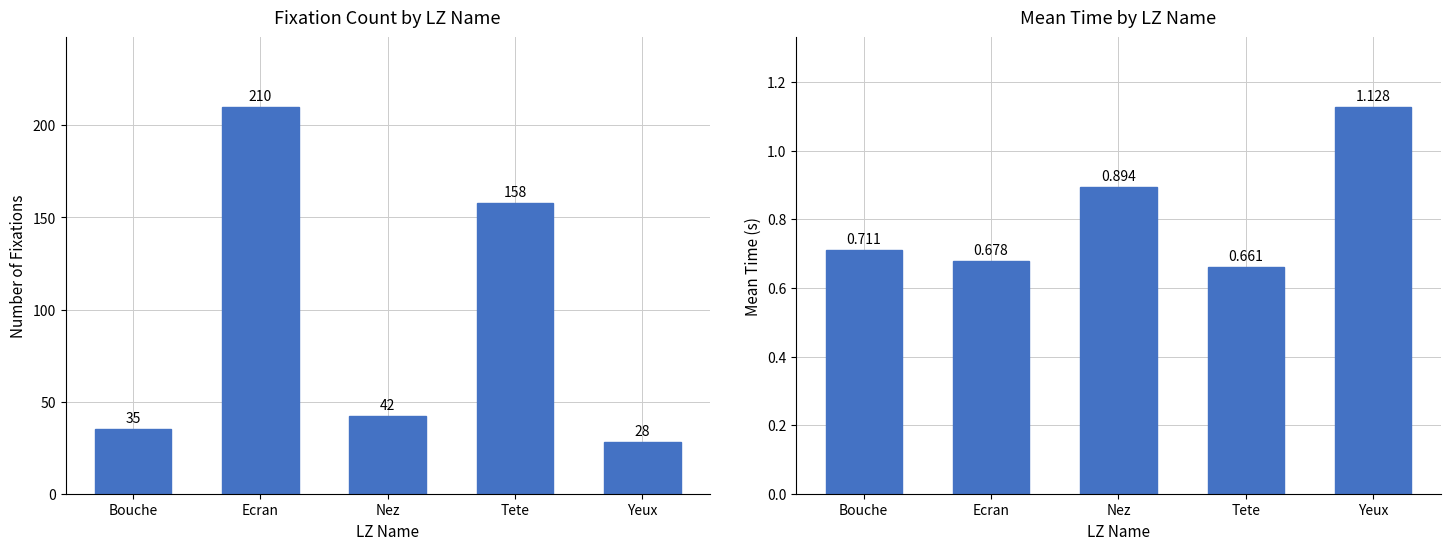

What is the label of the 5th bar from the right?

Bouche